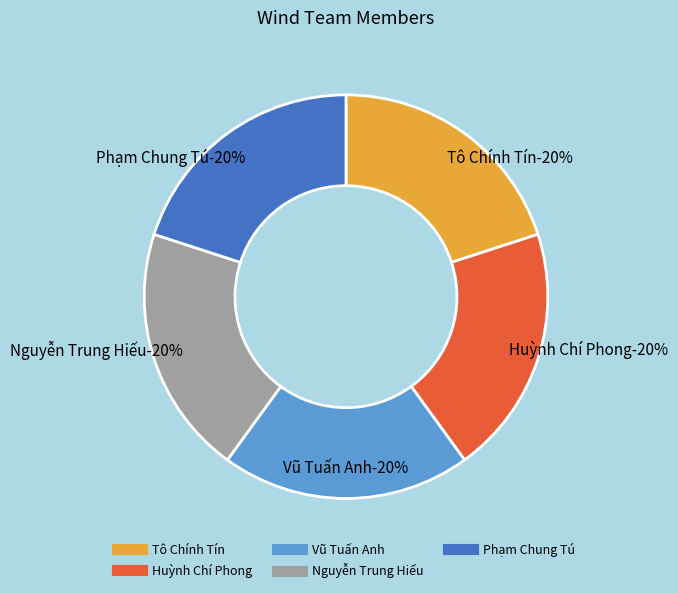

What percentage is the Phạm Chung Tú slice, to the nearest percent?

20%